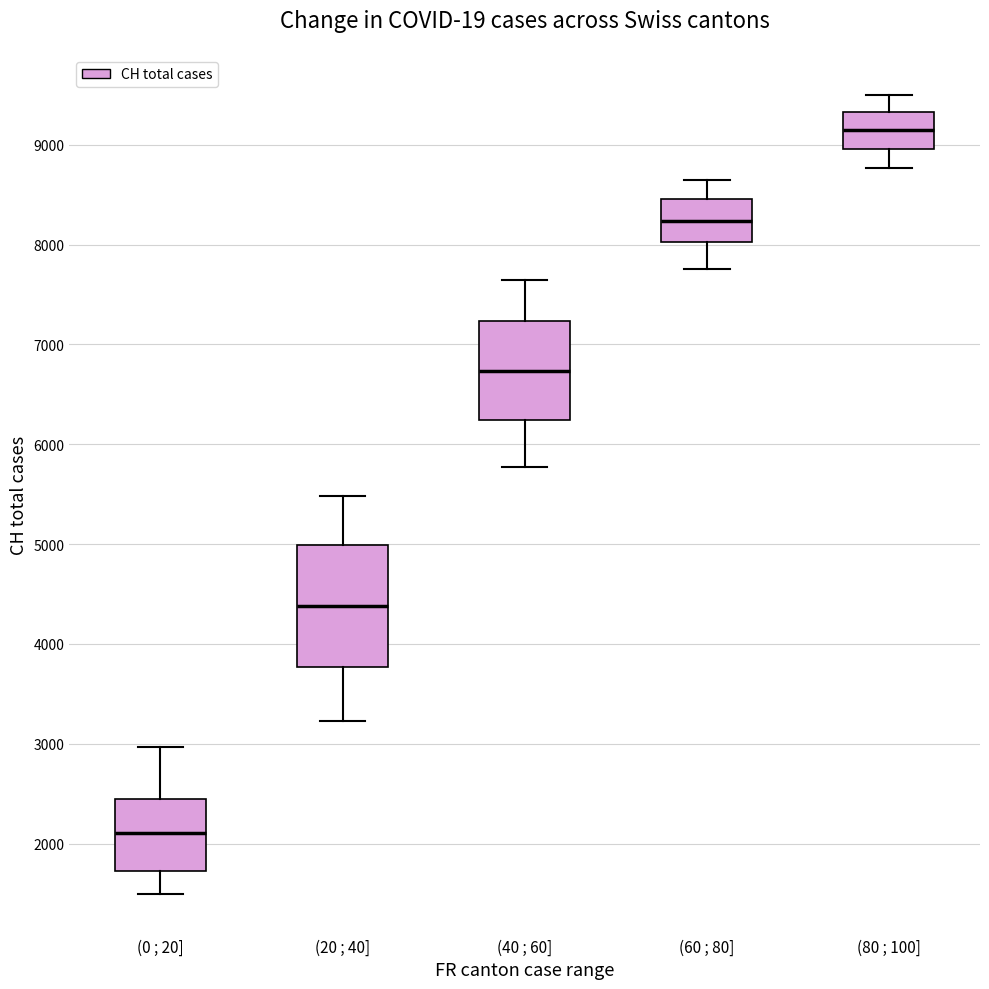

Comparing the boxes themselves (not the whiskers), which one is the tallest?

(20 ; 40]